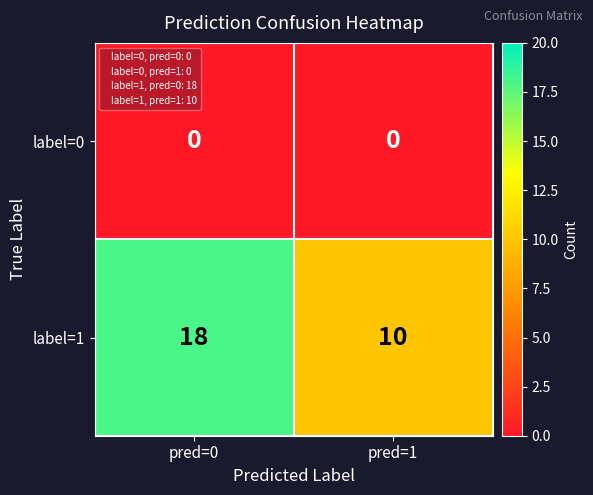

The label=0 series shows 0 at pred=1. True or false?

True